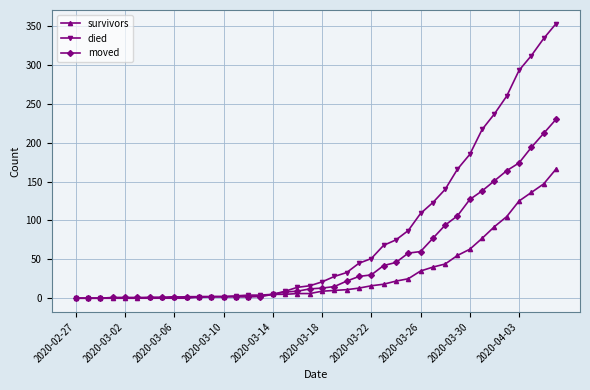

What is the highest value of the moved series?

230